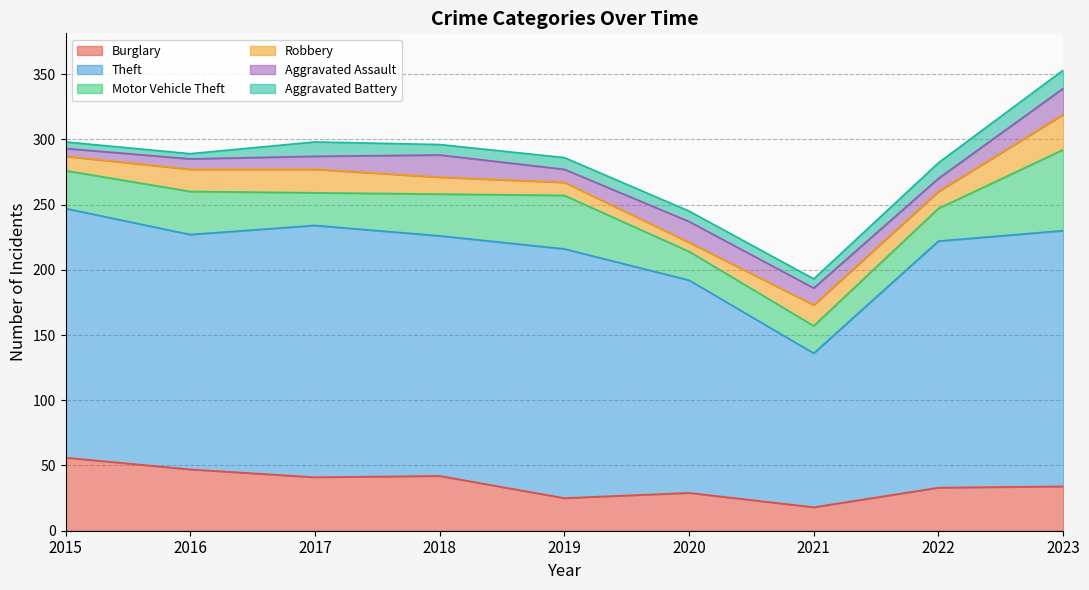

At how many categories does at least one series exceed 106?

9